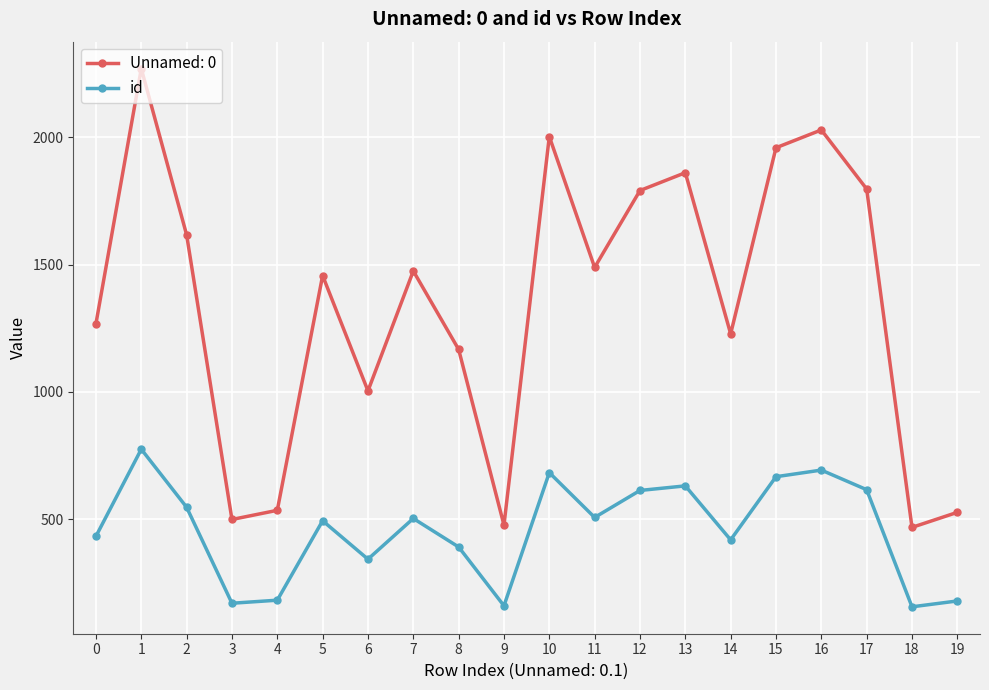

In Unnamed: 0, how many points are higher than both neighbors (excluding endpoints)?

6